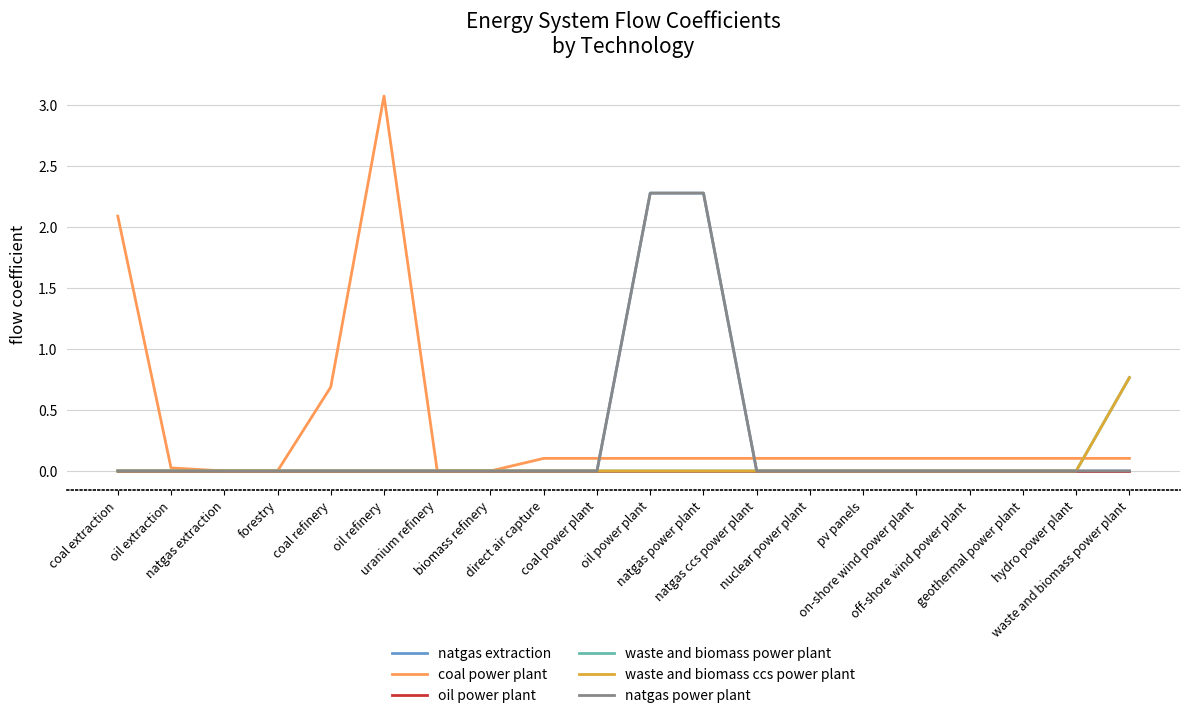

What is the label of the 9th point from the left?

direct air capture